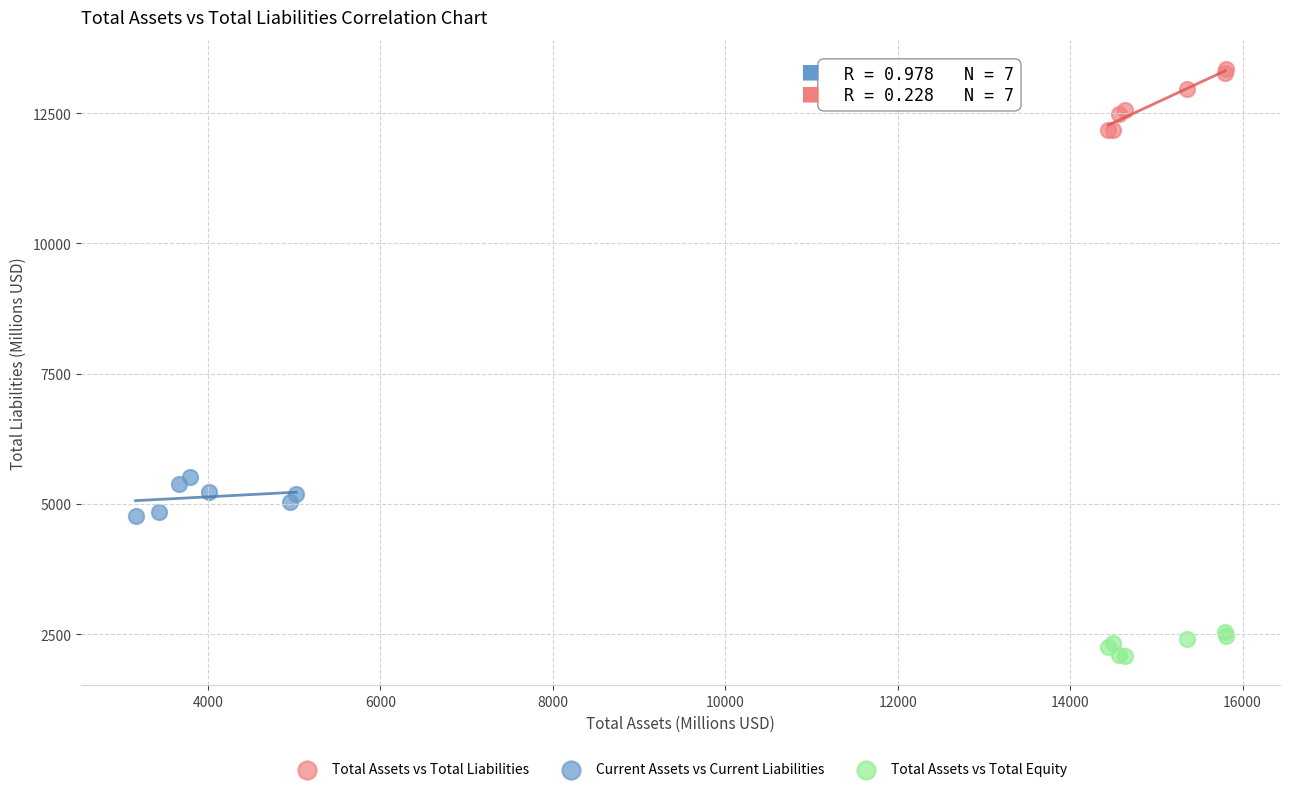

Which series reaches the minimum Y coordinate?

Total Assets vs Total Equity